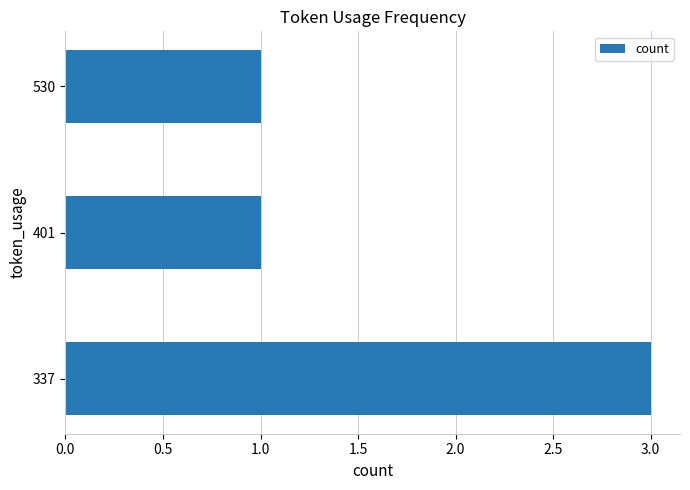

How many bars are there in total?

3